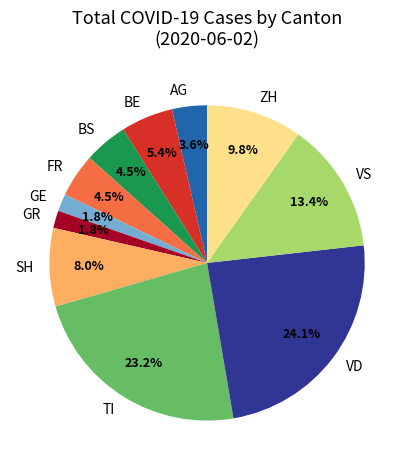

How much of the chart is everything except TI?

76.8%